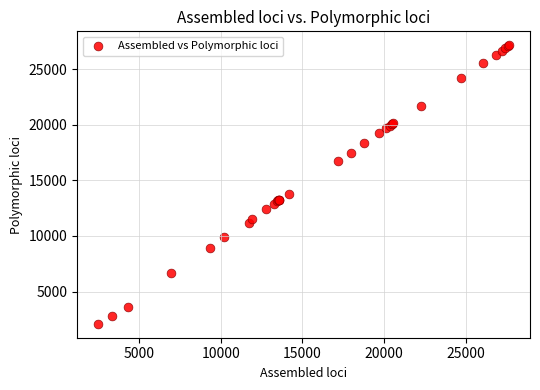

What Y value in the scatter plot is closest to 14627?

13744